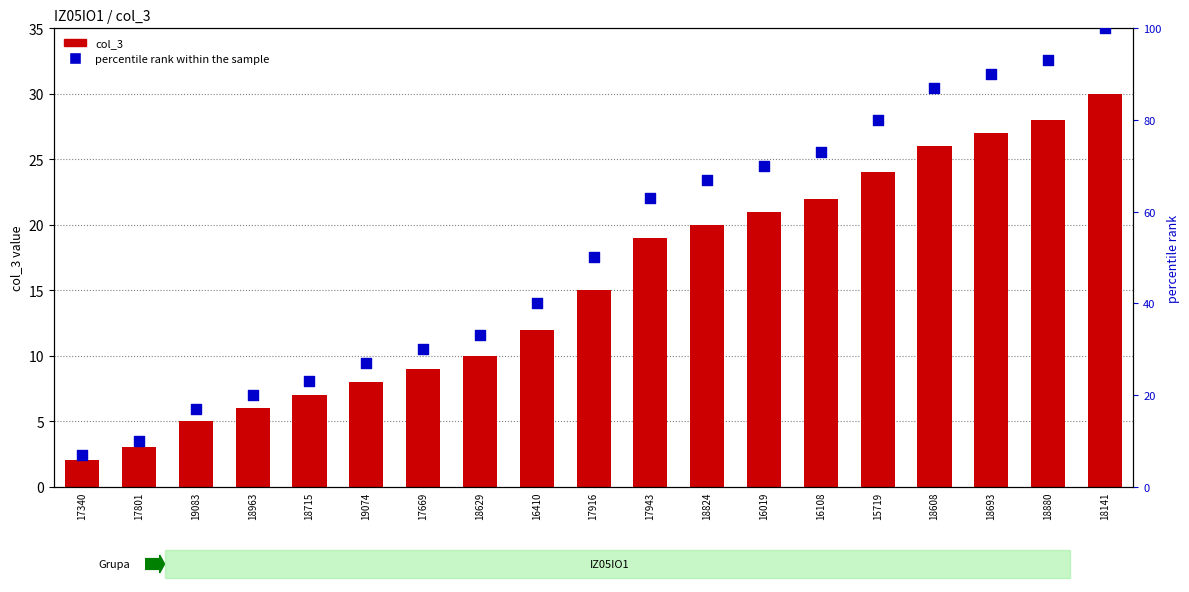

Which series has the largest total across all categories?

percentile rank within the sample